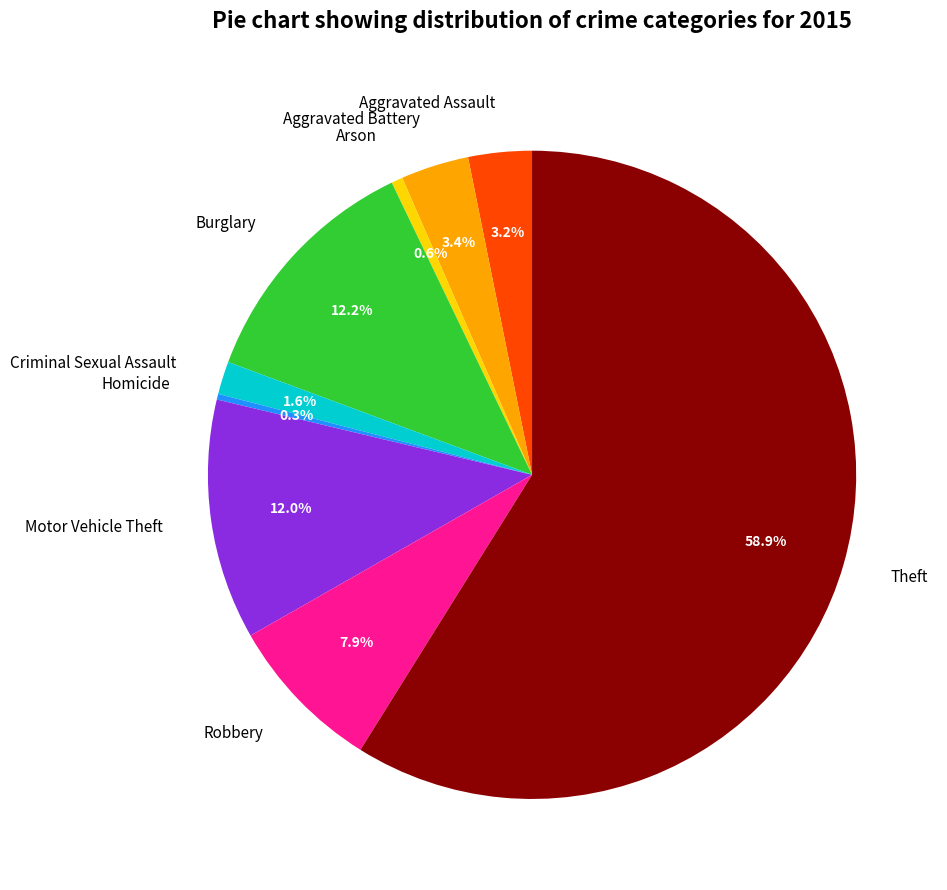

Which has a higher value, Burglary or Robbery?

Burglary